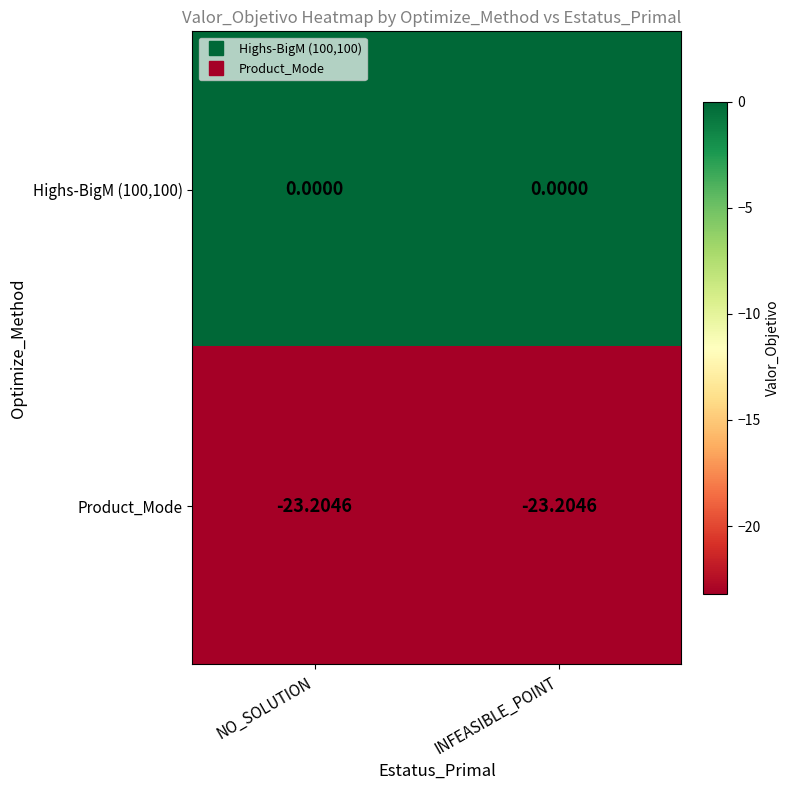

Is the value of Highs-BigM (100,100) at NO_SOLUTION greater than the value of Product_Mode at INFEASIBLE_POINT?

Yes